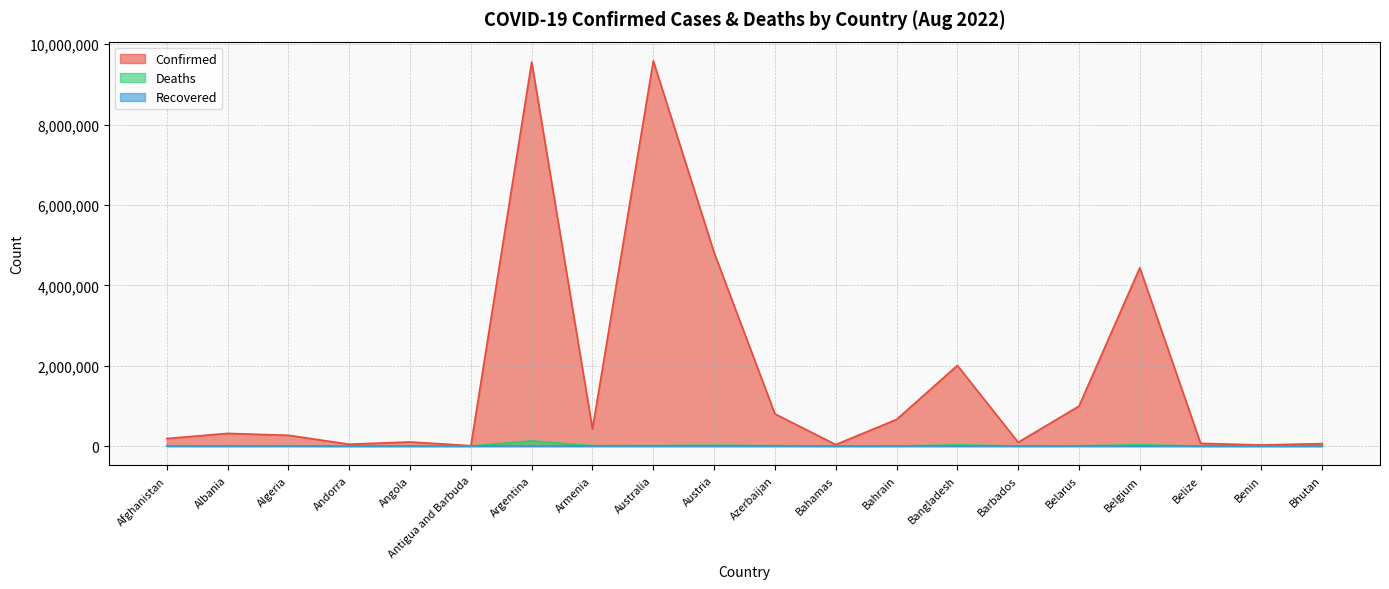

True or false: Deaths and Confirmed cross at least once.

False